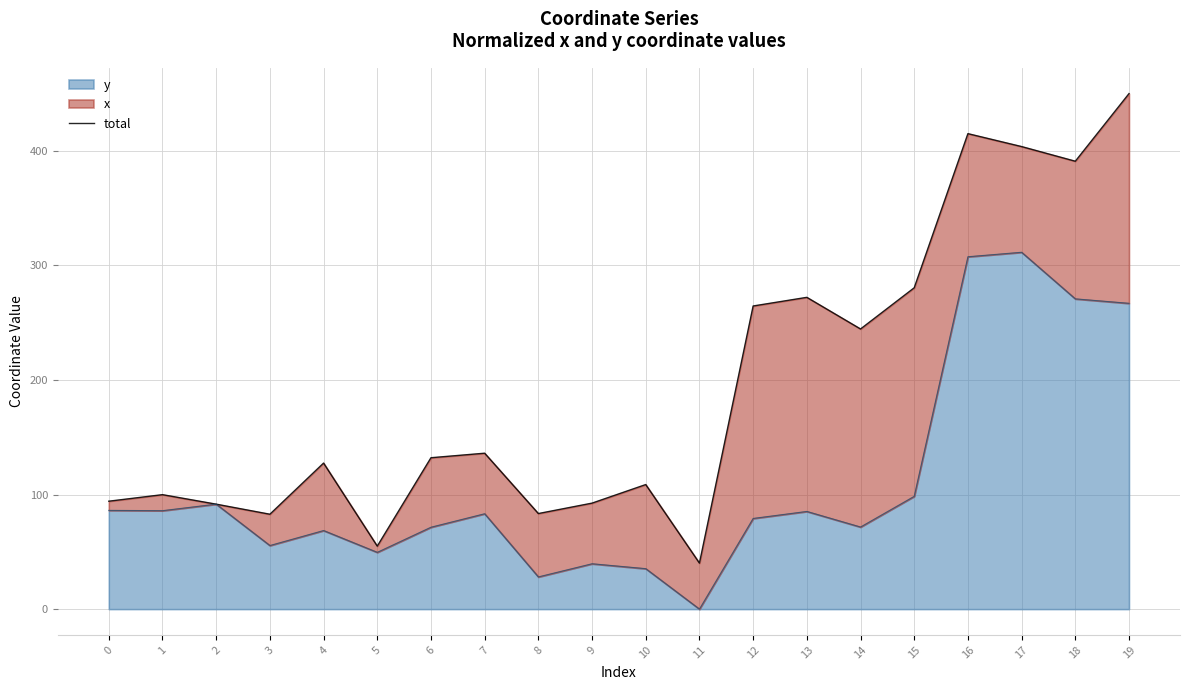

Which has a higher value, 0 or 12?

12